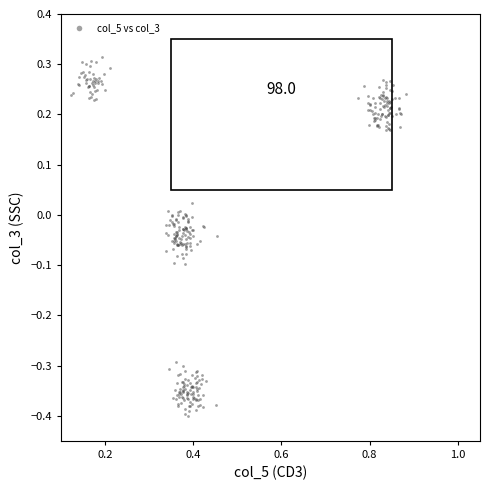

What is the range of Y values (max minus min)?

0.7